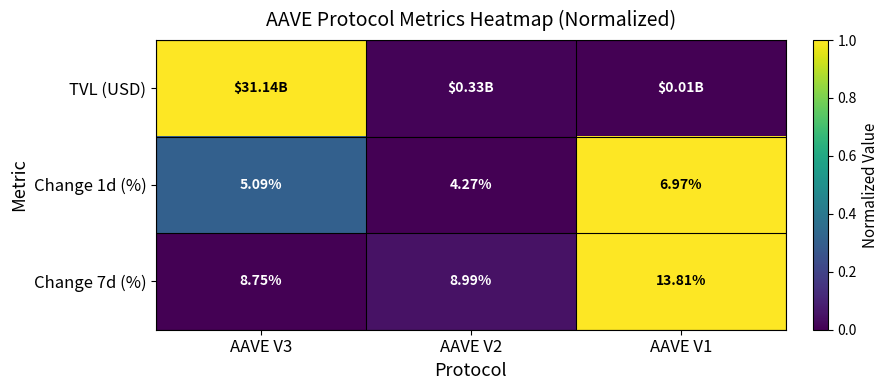

Is the value of Change 7d (%) at AAVE V2 greater than the value of Change 1d (%) at AAVE V2?

Yes